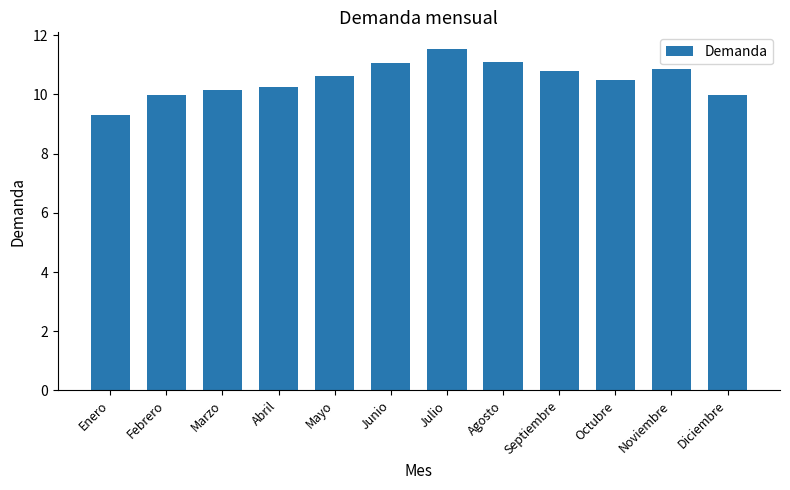

How many series are shown in this chart?

1